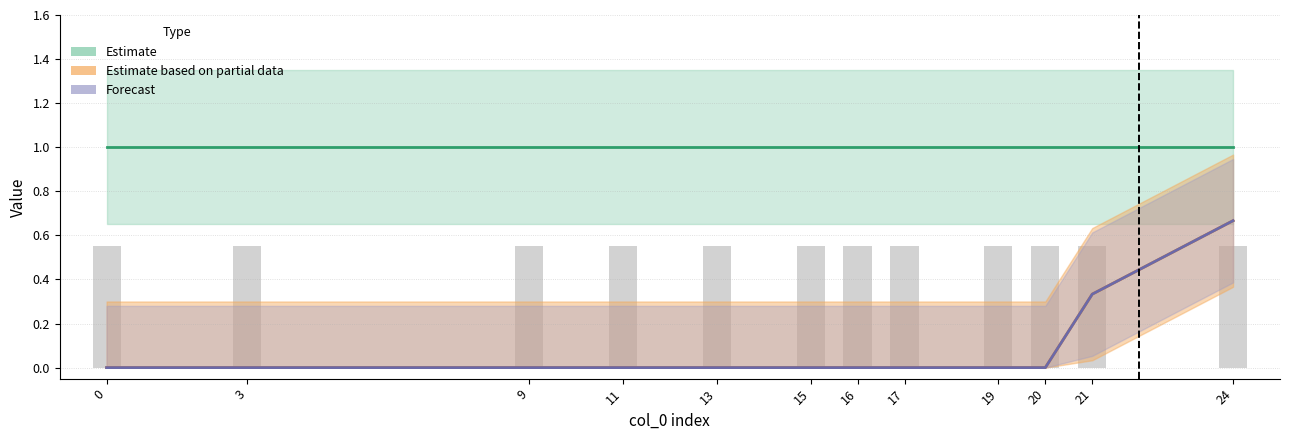

What is the lowest value of the label series?

1